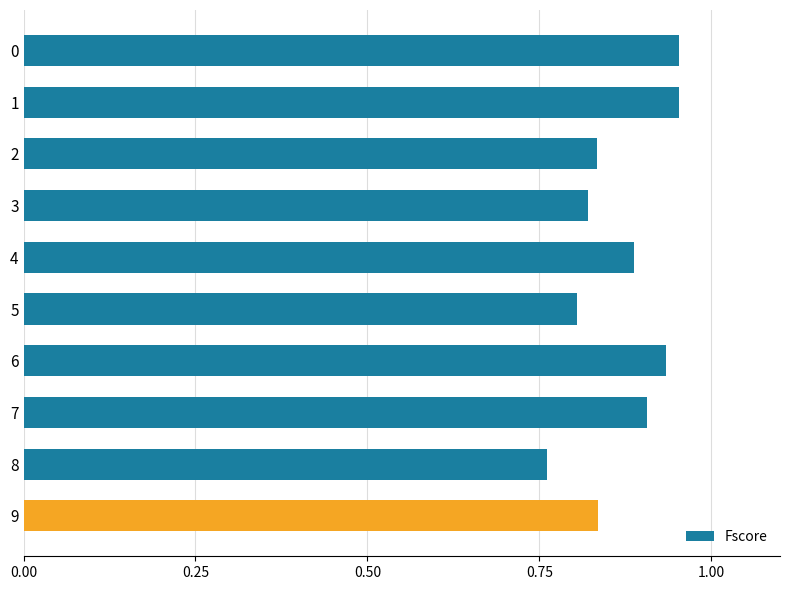

The value at 5 is 1.2. True or false?

False